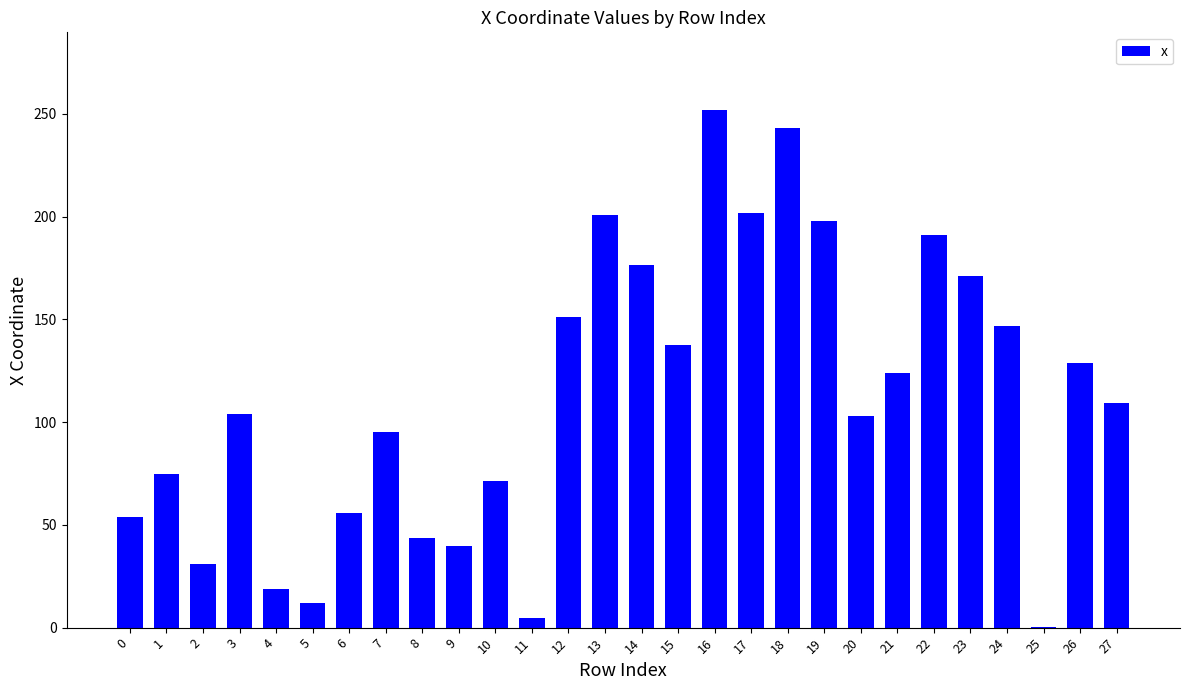

True or false: the data shows 48.2 at 7.

False